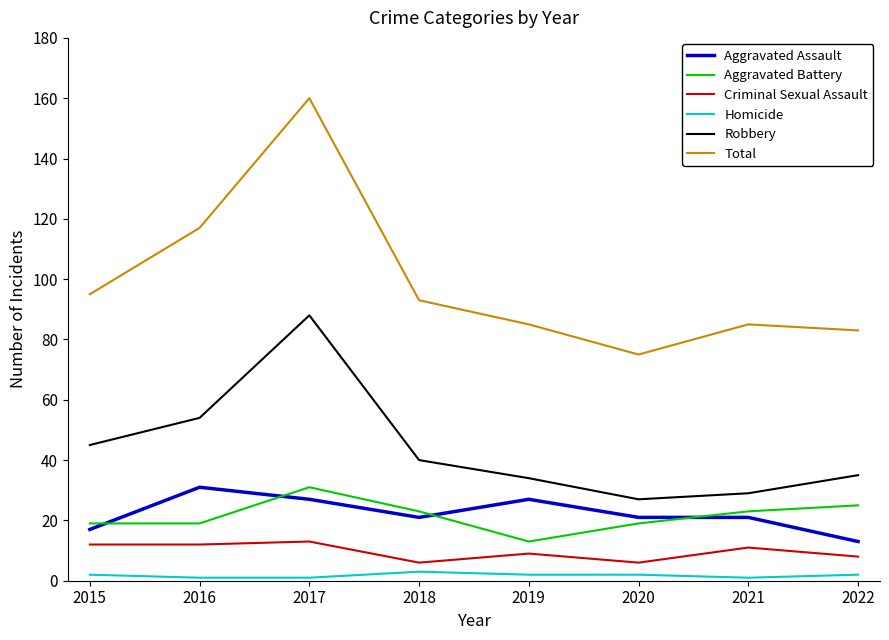

How many Aggravated Assault values are between 21 and 27?

5